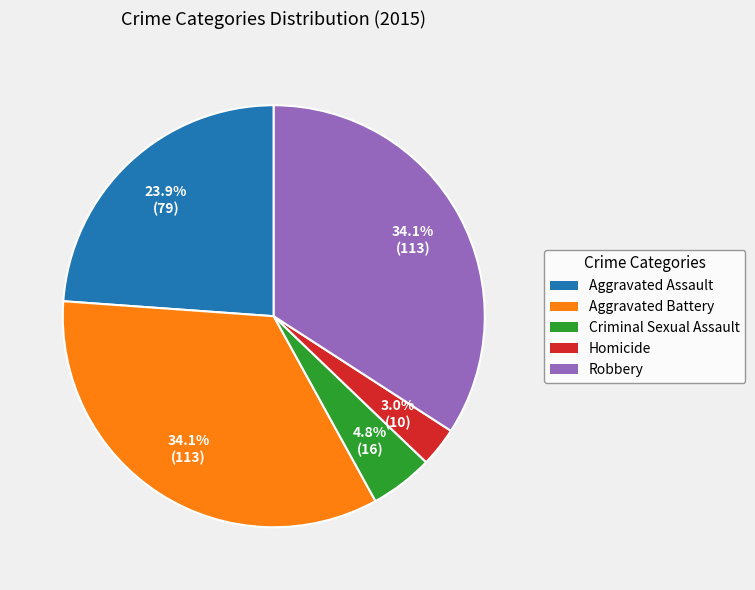

What percentage is the Criminal Sexual Assault slice, to the nearest percent?

5%